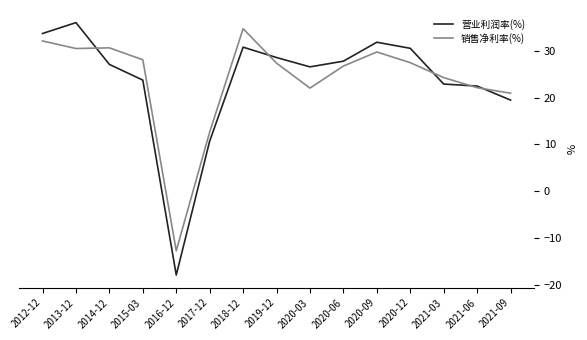

Rank the series by their maximum value, from highest to lowest.

营业利润率(%), 销售净利率(%)